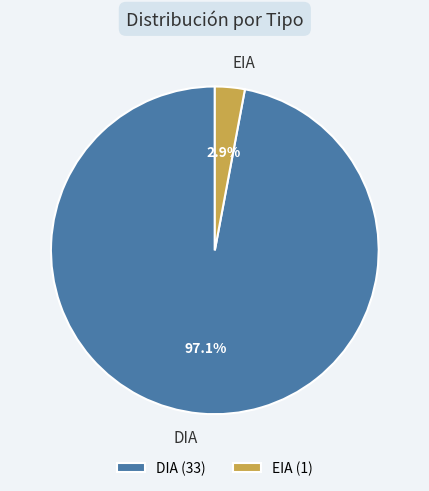

What is the largest slice in the pie chart?

DIA